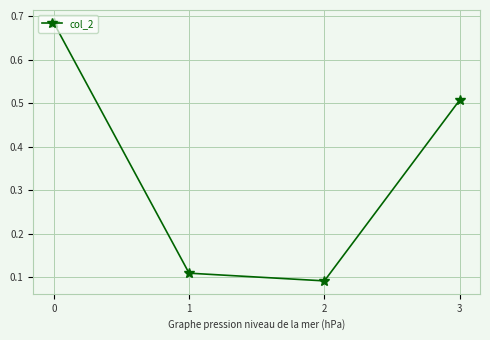

Does the chart display data point markers on the line(s)?

Yes